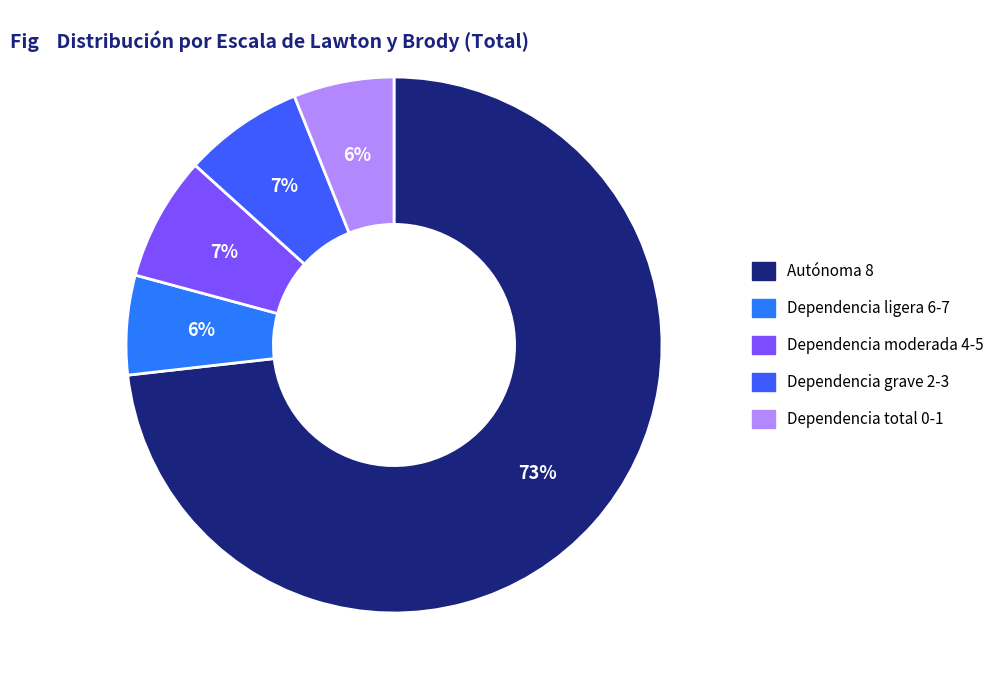

Which category has the biggest portion of the pie?

Autónoma 8